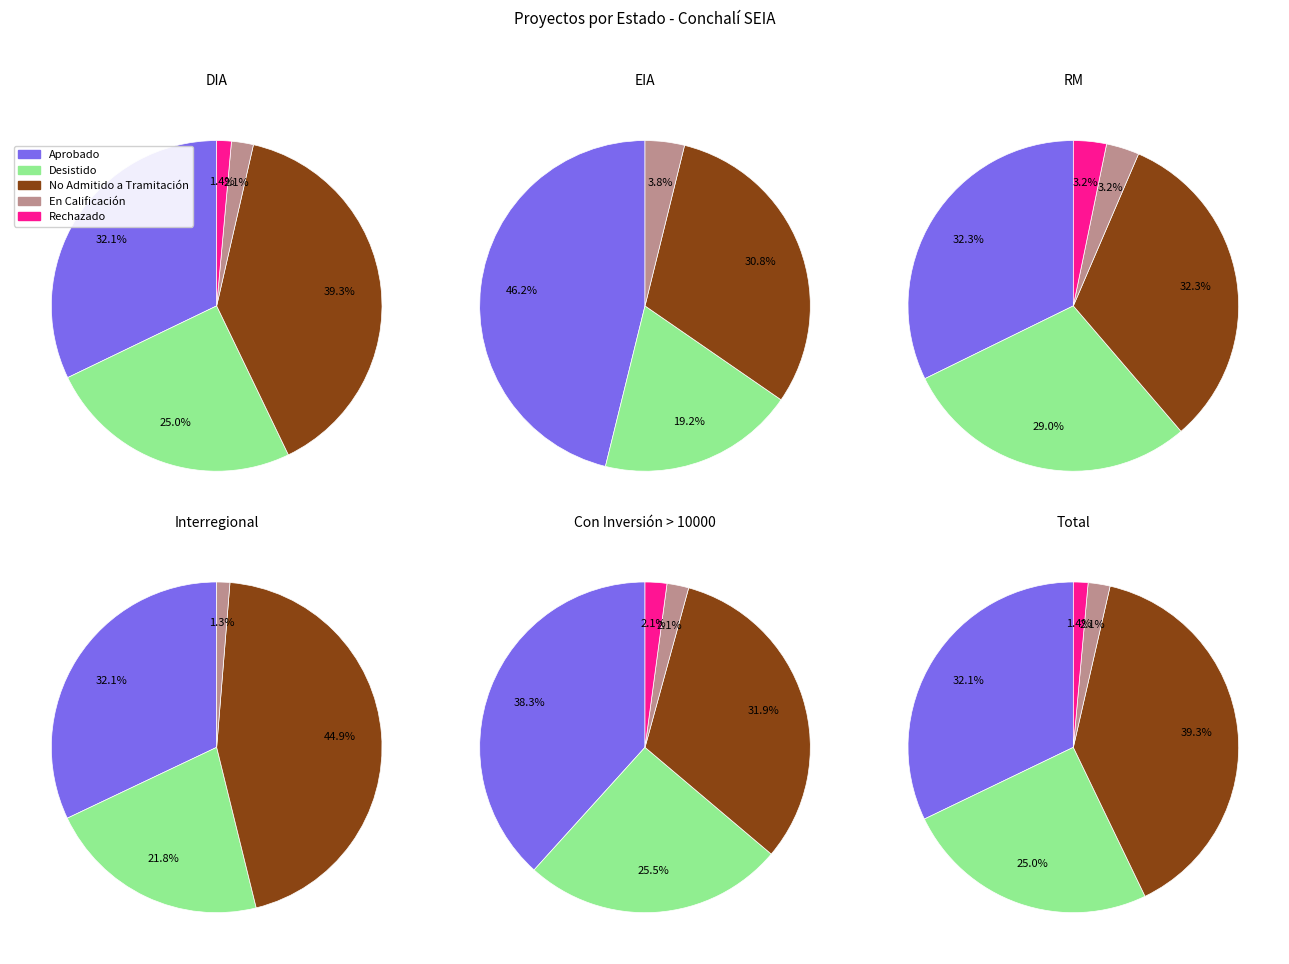

How many slices are in this pie chart?

5